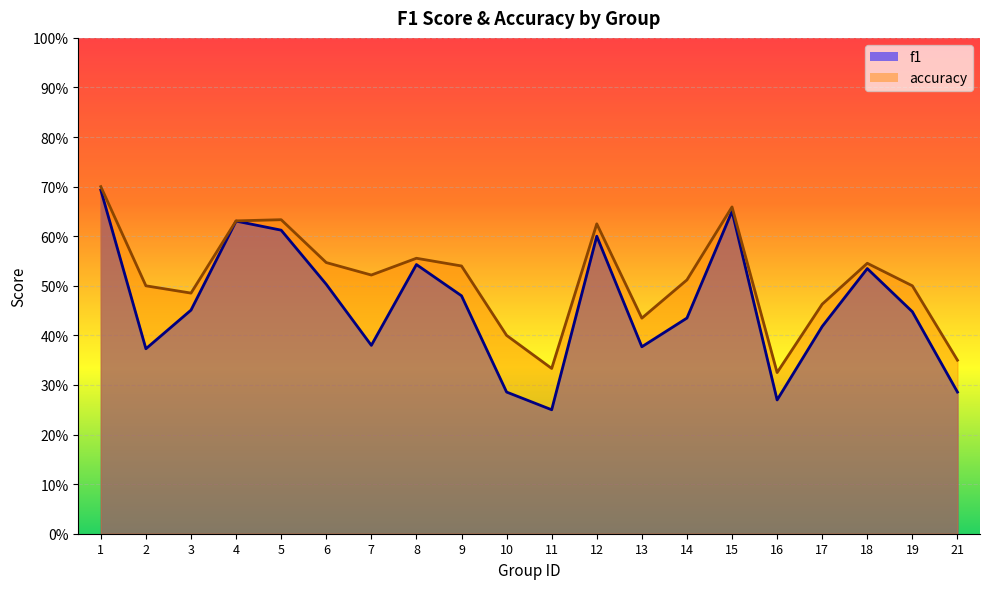

List the series in order of their overall mean, highest first.

accuracy, f1